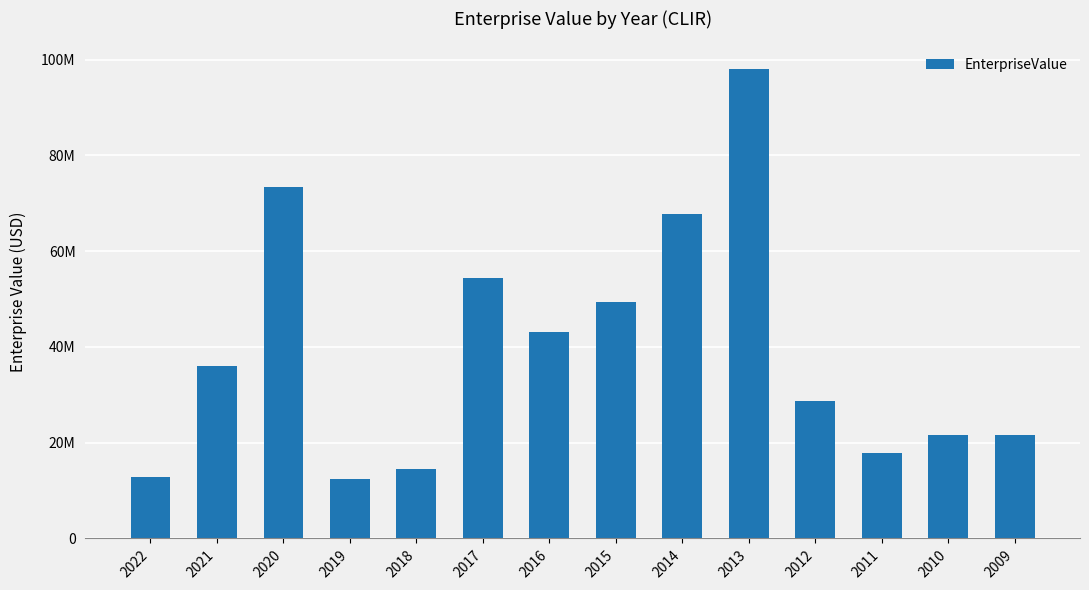

What is the change in value from 2017 to 2014?

+13421381.6